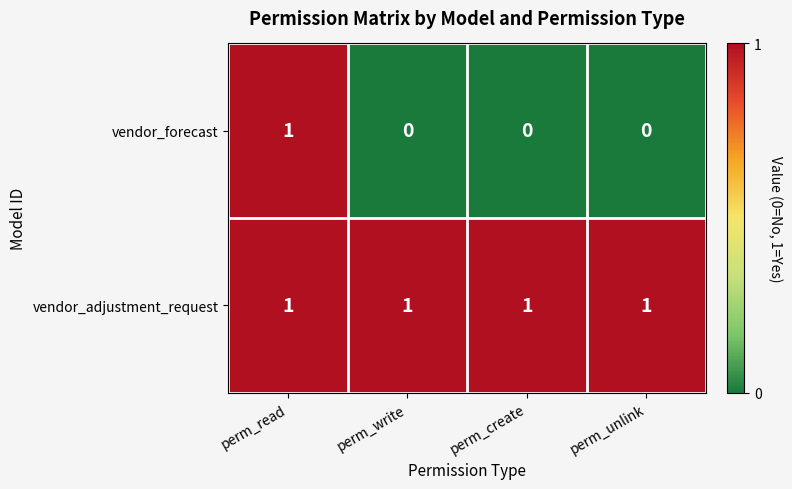

At which category is the sum across all series the highest?

perm_read